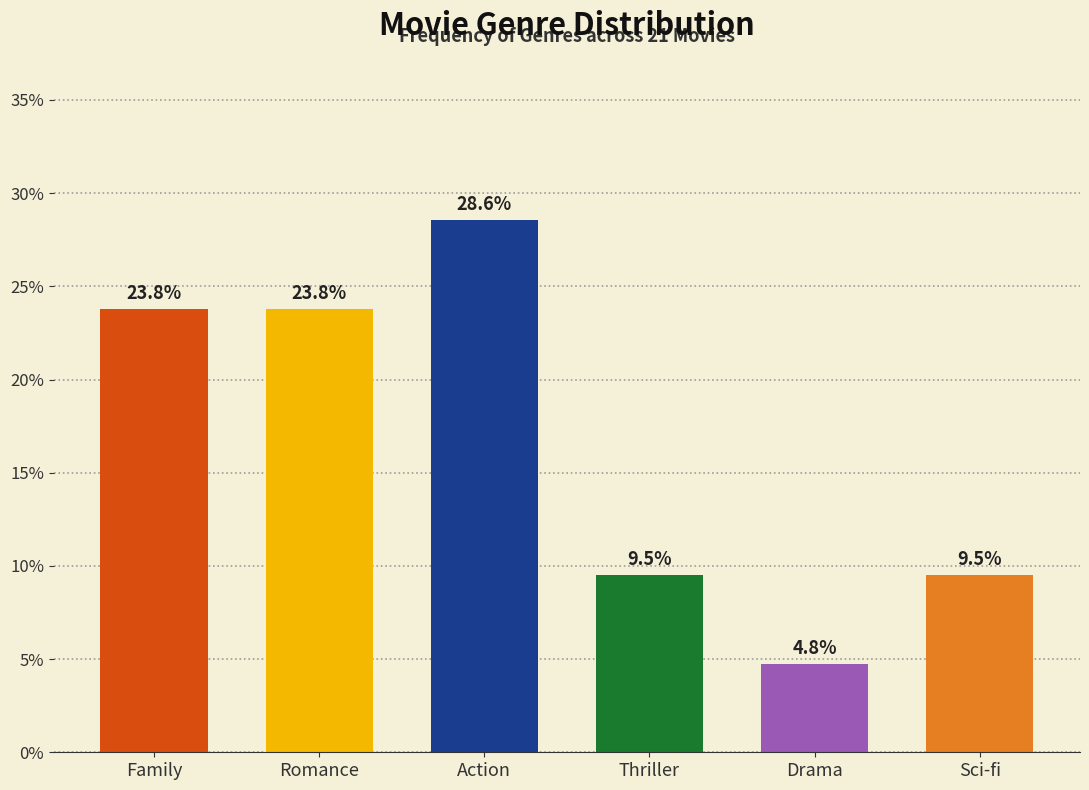

Reading left to right, list all the values displayed in this chart.

23.8	23.8	28.6	9.5	4.8	9.5